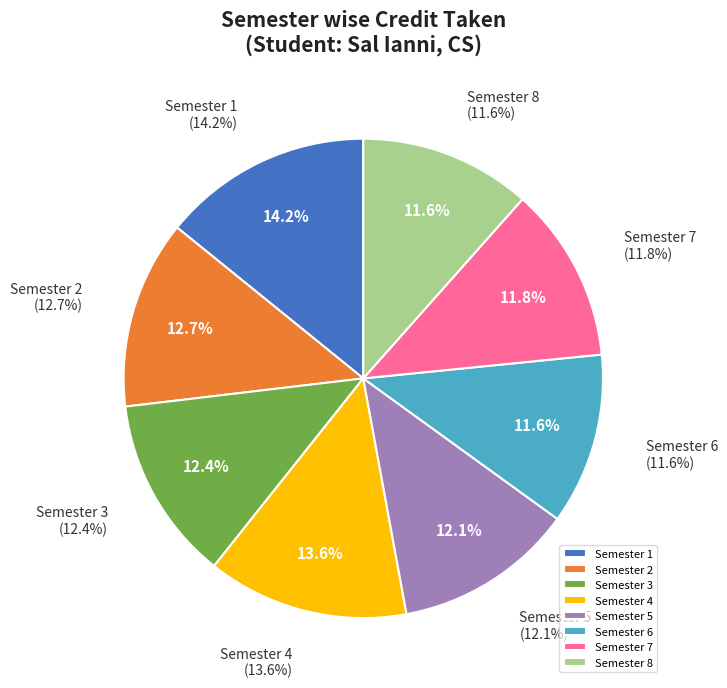

To the nearest percent, what is the combined percentage of Semester 3 and Semester 6?

24%